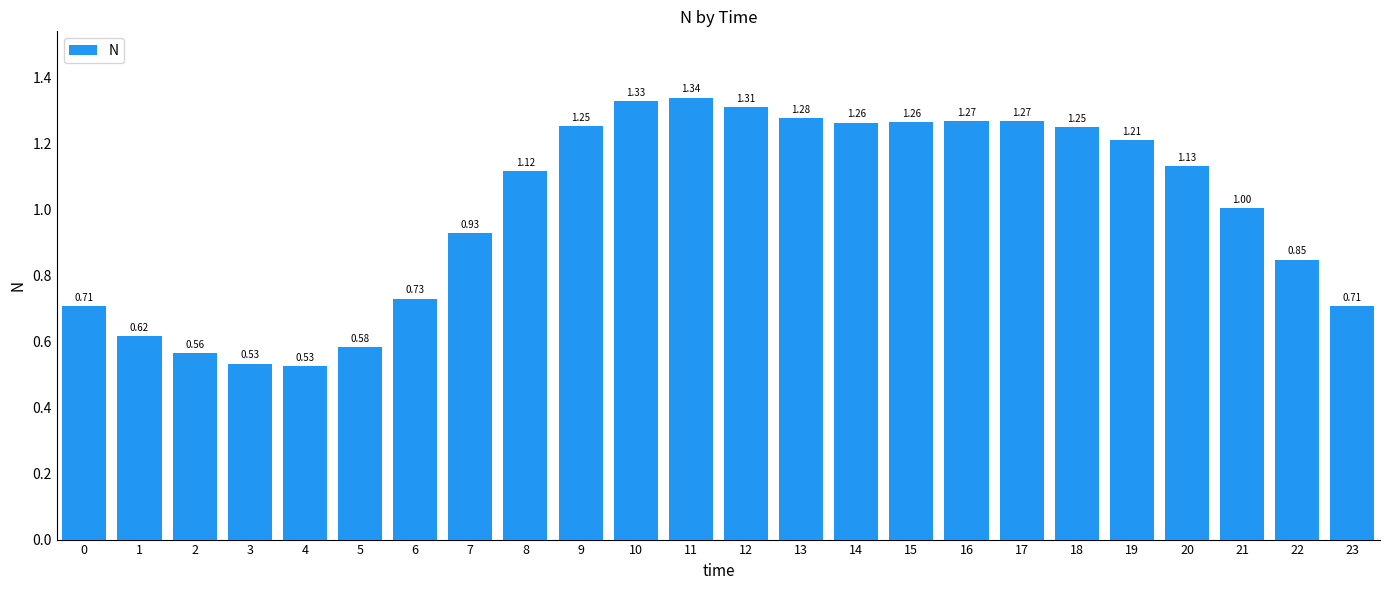

Which category has the lowest value across all series?

4